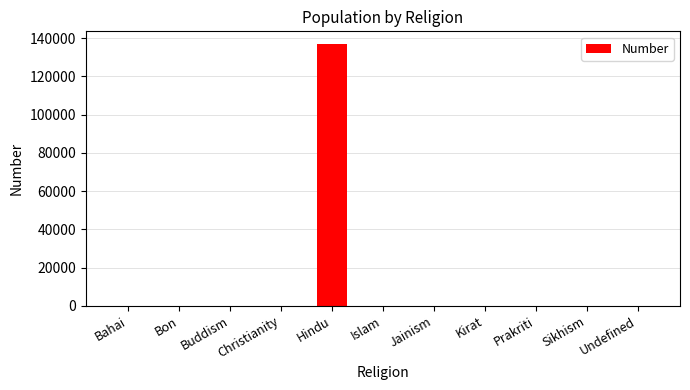

Is it true that the value at Hindu is 184136?

False